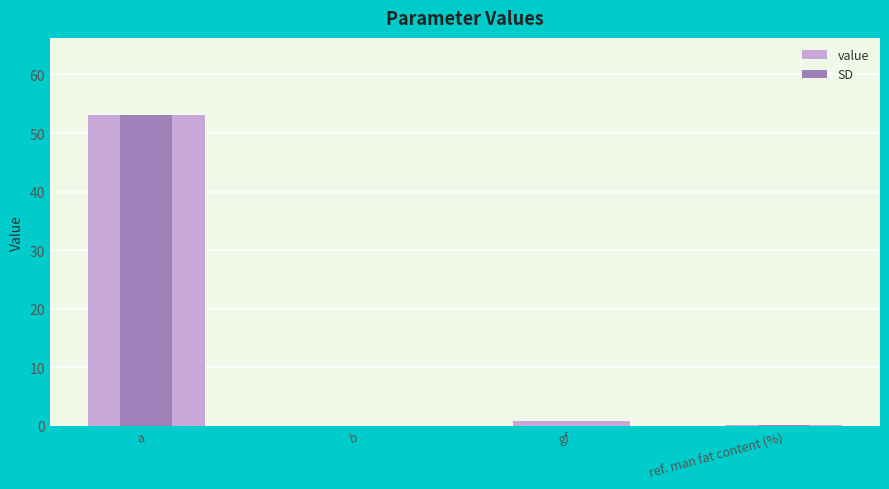

Which label corresponds to the largest value in the chart?

a